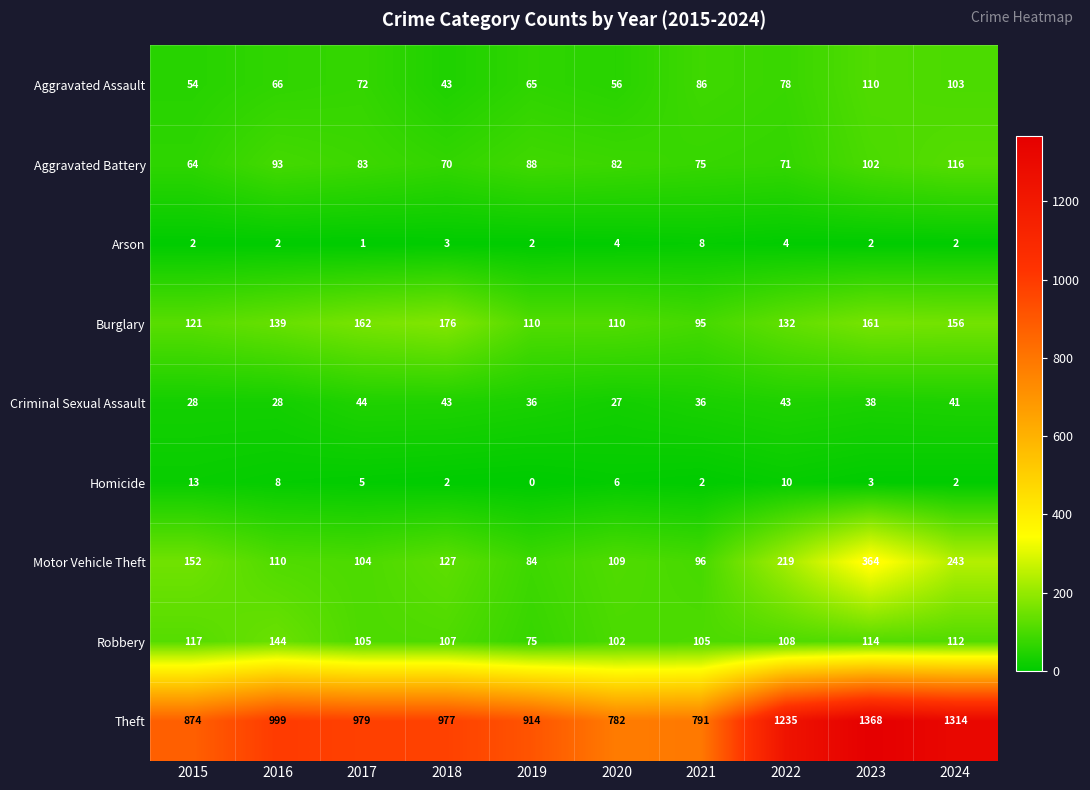

List the labels in order of Motor Vehicle Theft value, smallest first.

2019, 2021, 2017, 2020, 2016, 2018, 2015, 2022, 2024, 2023